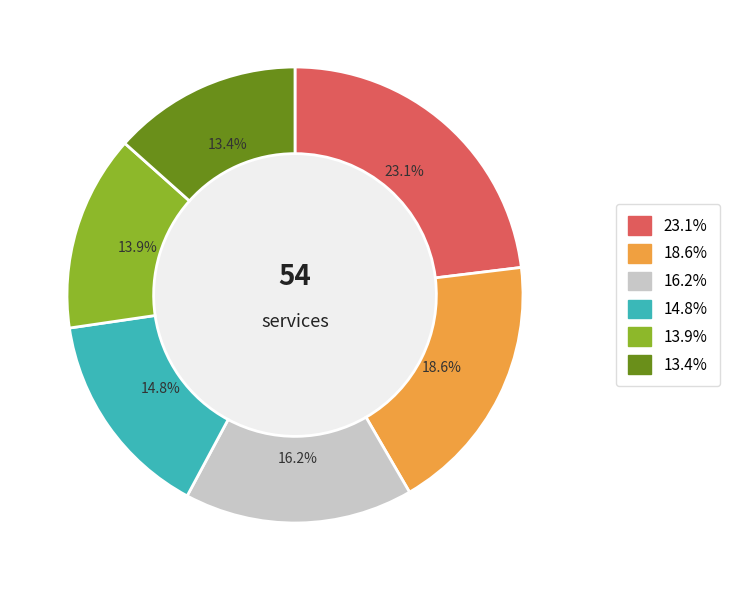

Count the number of slices in the pie.

6